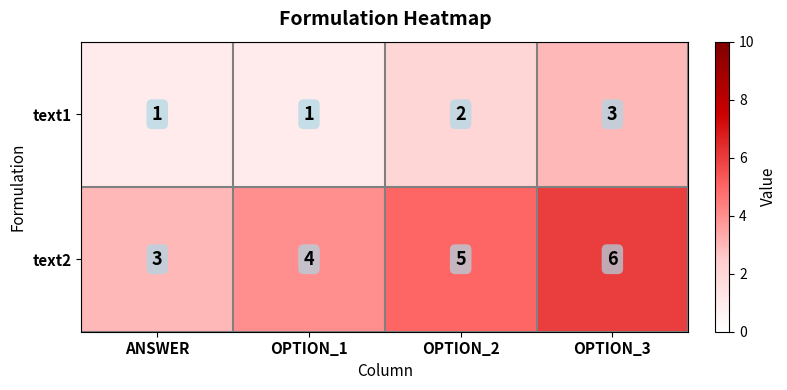

Reading left to right, transcribe all the data shown in this chart.

text1: 1	1	2	3
text2: 3	4	5	6